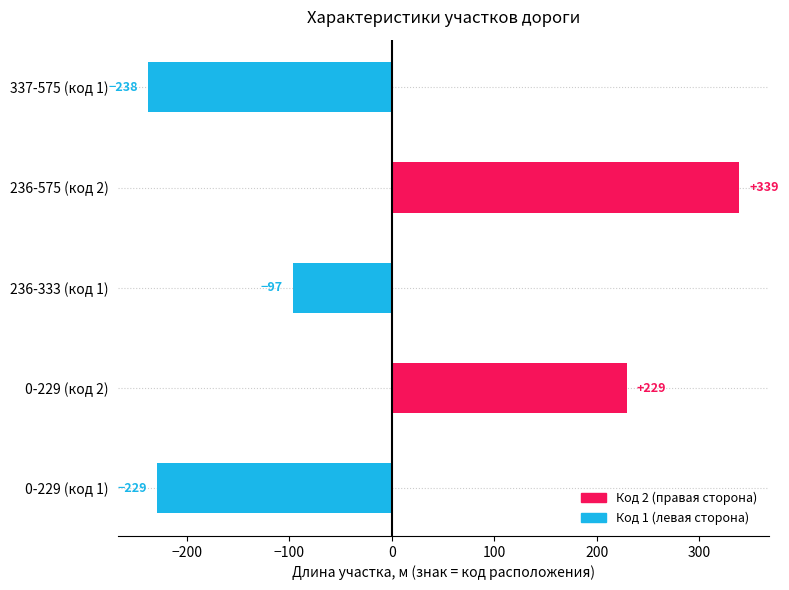

True or false: the data shows 48 at 0-229 (код 2).

False